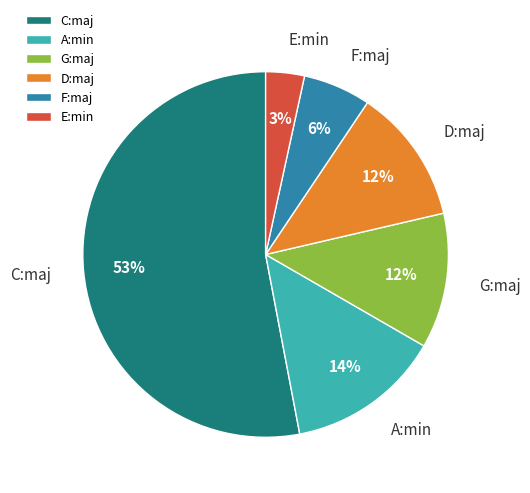

To the nearest percent, what portion does G:maj represent?

12%